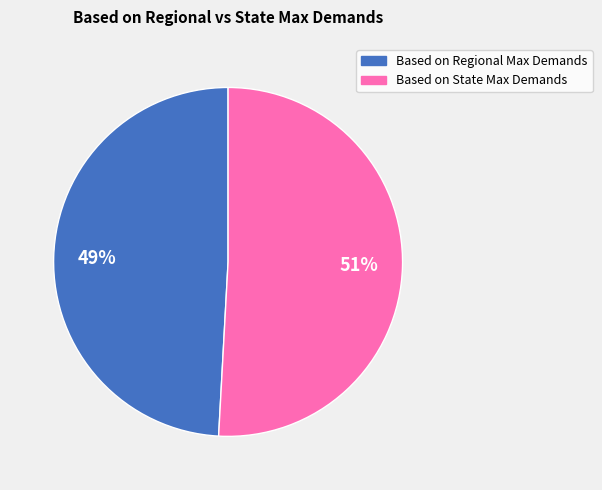

Does Based on Regional Max Demands account for over 50% of the chart?

No